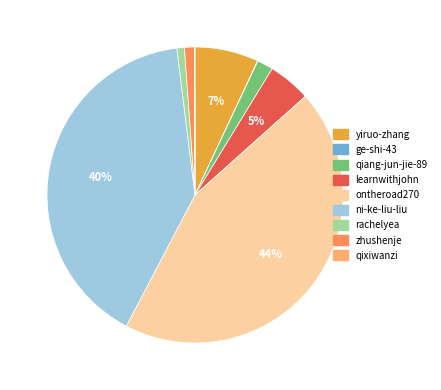

Which category has the smallest portion of the pie?

ge-shi-43